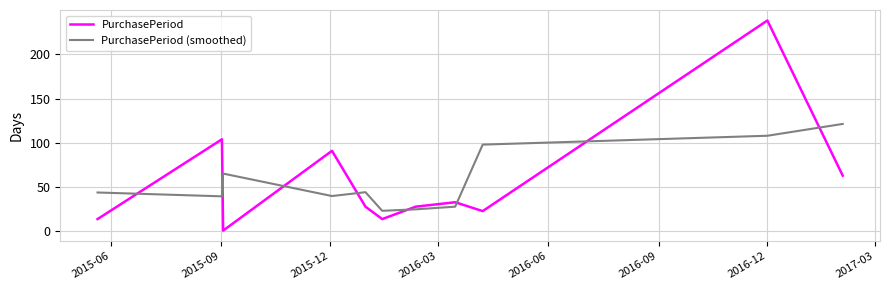

Which series has the widest spread of values?

PurchasePeriod